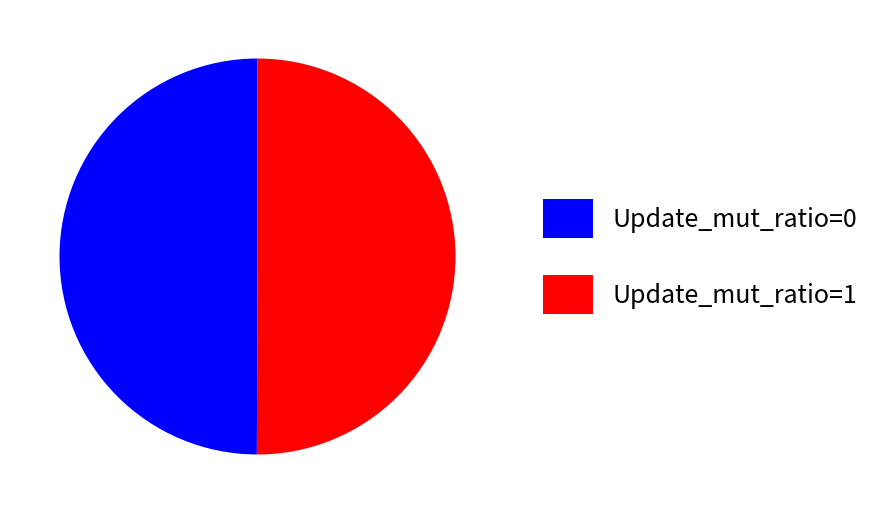

Count the number of slices in the pie.

2